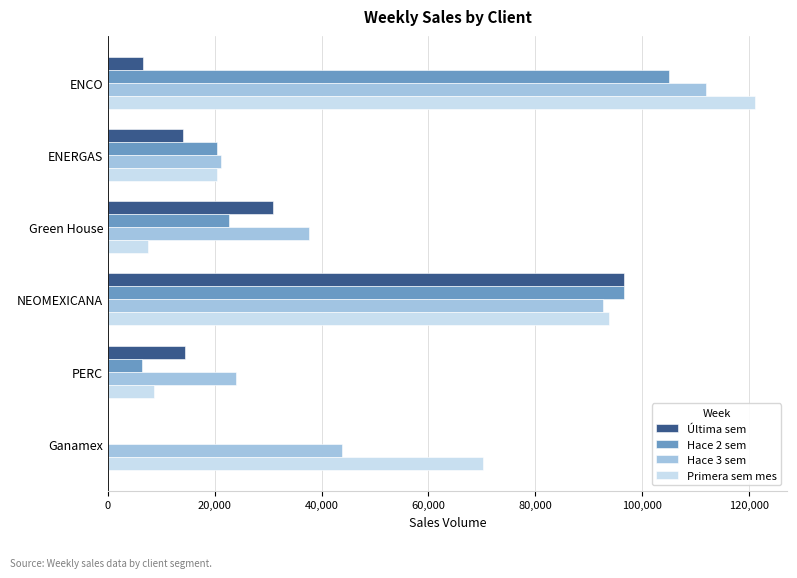

What is the approximate value of Última sem at Green House?

30911